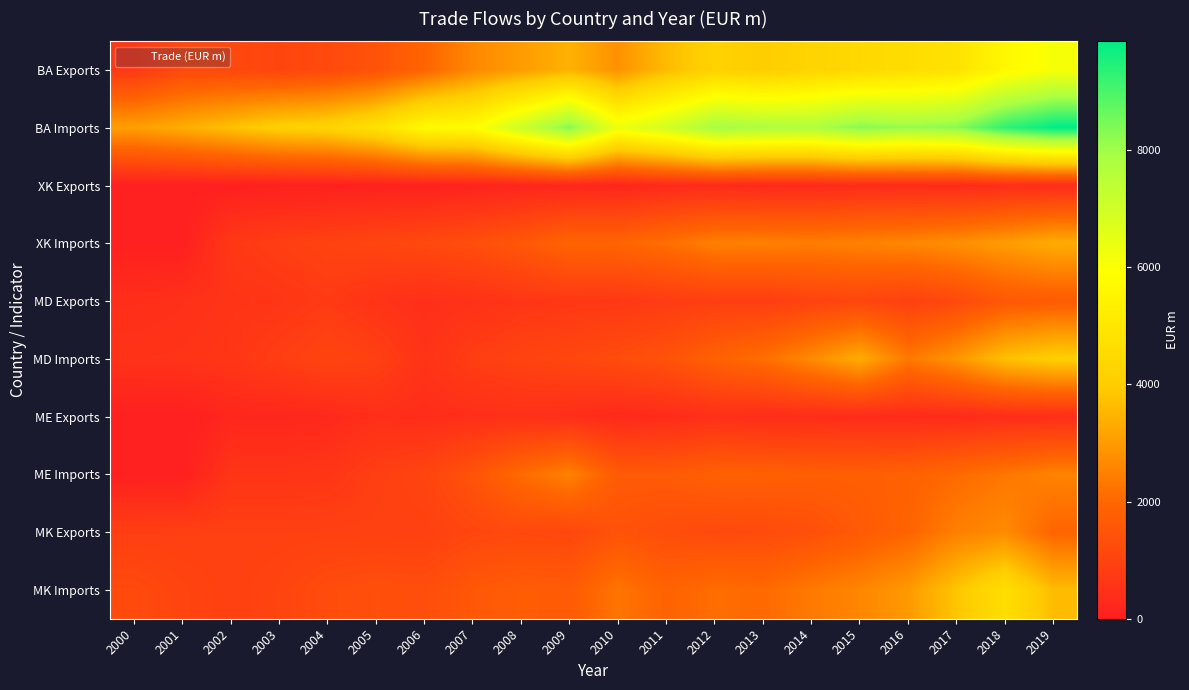

Reading right to left, what are all the values shown in this chart?

BA Exports: 2019=6084.5	2018=5652.5	2017=4815.4	2016=4595.1	2015=4438.9	2014=4284.9	2013=4017.9	2012=4203.9	2011=3627.9	2010=2828.1	2009=3431.6	2008=3035.3	2007=2640.5	2006=1934.4	2005=1441.2	2004=1187.7	2003=1068.2	2002=1153.2	2001=1158.0	2000=703.3
BA Imports: 2019=9854.6	2018=9298.2	2017=8263.0	2016=8104.9	2015=8282.6	2014=7756.4	2013=7798.8	2012=7938.4	2011=6961.9	2010=6317.1	2009=8330.2	2008=7106.1	2007=5823.0	2006=5715.5	2005=4758.1	2004=4253.4	2003=4114.7	2002=3748.5	2001=3365.6	2000=3092.2
XK Exports: 2019=367.5	2018=378.0	2017=309.6	2016=325.3	2015=324.5	2014=293.8	2013=276.1	2012=319.2	2011=296.0	2010=165.3	2009=198.5	2008=165.1	2007=110.8	2006=56.3	2005=56.6	2004=35.6	2003=27.6	2002=10.6	2001=0.0	2000=0.0
XK Imports: 2019=3347.0	2018=3047.0	2017=2789.5	2016=2634.7	2015=2538.3	2014=2449.1	2013=2507.6	2012=2492.3	2011=2157.7	2010=1937.5	2009=1928.2	2008=1576.2	2007=1305.9	2006=1157.5	2005=1063.3	2004=973.3	2003=854.8	2002=684.5	2001=0.0	2000=0.0
MD Exports: 2019=1682.5	2018=1592.6	2017=1162.4	2016=918.4	2015=1081.0	2014=979.8	2013=836.4	2012=875.7	2011=792.3	2010=699.7	2009=680.9	2008=631.4	2007=510.0	2006=435.7	2005=563.6	2004=770.8	2003=626.1	2002=570.0	2001=475.3	2000=412.5
MD Imports: 2019=4057.0	2018=3729.6	2017=2907.1	2016=2346.7	2015=3328.3	2014=2697.6	2013=2144.5	2012=1840.0	2011=1422.4	2010=1242.2	2009=1097.8	2008=996.2	2007=839.8	2006=551.3	2005=913.0	2004=1032.8	2003=844.5	2002=642.7	2001=554.3	2000=536.3
ME Exports: 2019=400.1	2018=371.5	2017=325.8	2016=317.2	2015=333.2	2014=375.6	2013=366.9	2012=454.4	2011=330.4	2010=277.0	2009=416.2	2008=454.7	2007=441.1	2006=369.3	2005=452.1	2004=270.6	2003=209.7	2002=203.6	2001=0.0	2000=0.0
ME Imports: 2019=2553.6	2018=2303.5	2017=2061.7	2016=1841.5	2015=1784.2	2014=1773.4	2013=1820.8	2012=1823.3	2011=1657.3	2010=1654.2	2009=2529.7	2008=2073.1	2007=1457.3	2006=1042.8	2005=868.6	2004=629.9	2003=592.6	2002=593.9	2001=0.0	2000=0.0
MK Exports: 2019=1937.0	2018=2697.6	2017=2477.1	2016=1917.5	2015=1644.4	2014=1350.0	2013=1211.7	2012=1184.4	2011=1293.0	2010=1435.0	2009=1118.2	2008=1168.7	2007=1096.7	2006=916.4	2005=931.9	2004=918.6	2003=911.2	2002=913.3	2001=892.9	2000=875.4
MK Imports: 2019=3636.8	2018=4664.4	2017=3833.6	2016=2979.7	2015=2604.9	2014=2361.6	2013=2044.3	2012=2118.3	2011=1891.8	2010=2271.8	2009=1667.1	2008=1707.3	2007=1577.0	2006=1299.3	2005=1330.4	2004=1254.9	2003=1035.6	2002=919.0	2001=1038.5	2000=1204.2